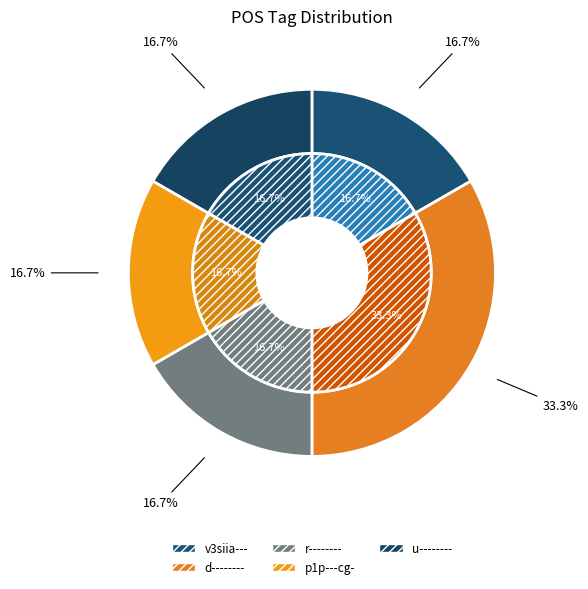

Which category has the biggest portion of the pie?

d--------